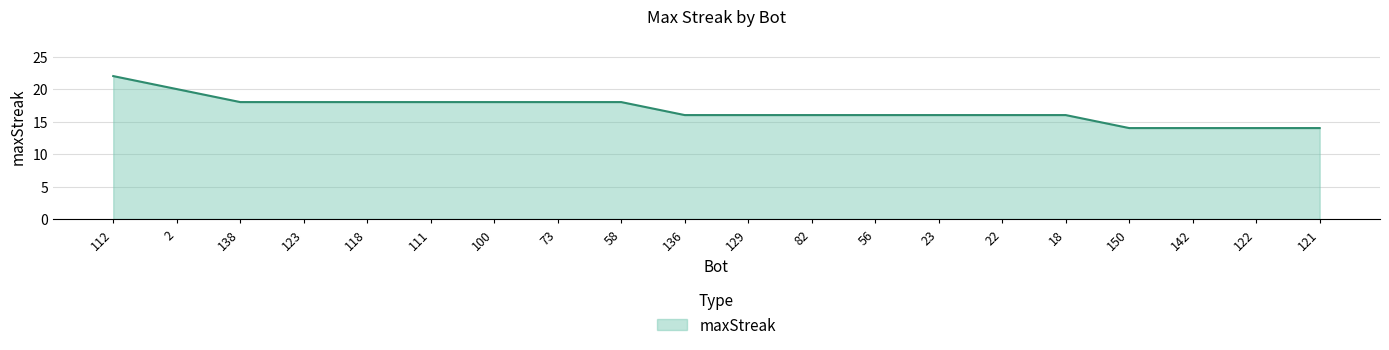

What position from the right is 118?

16